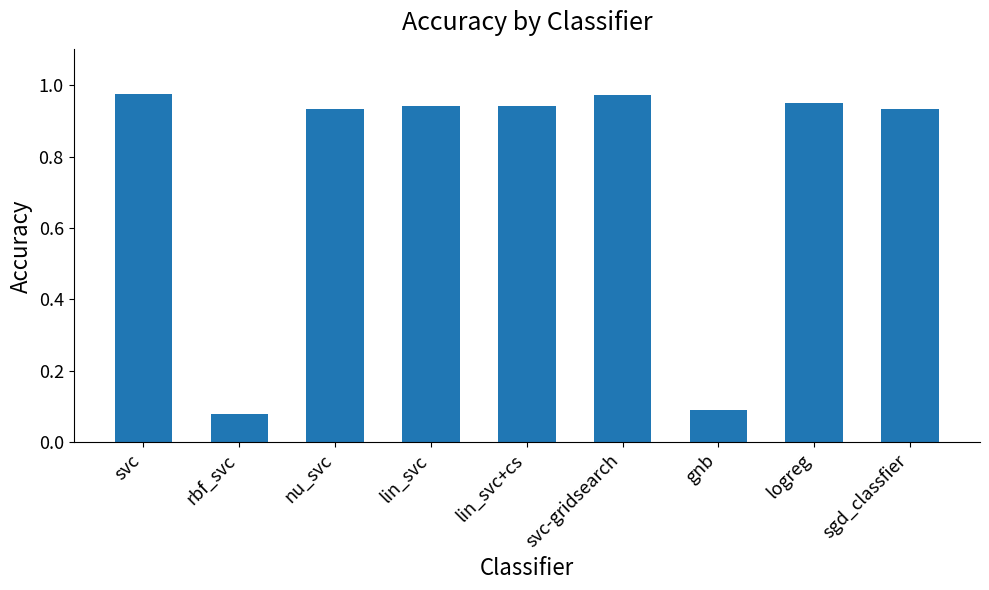

What is the label of the 4th bar from the right?

svc-gridsearch